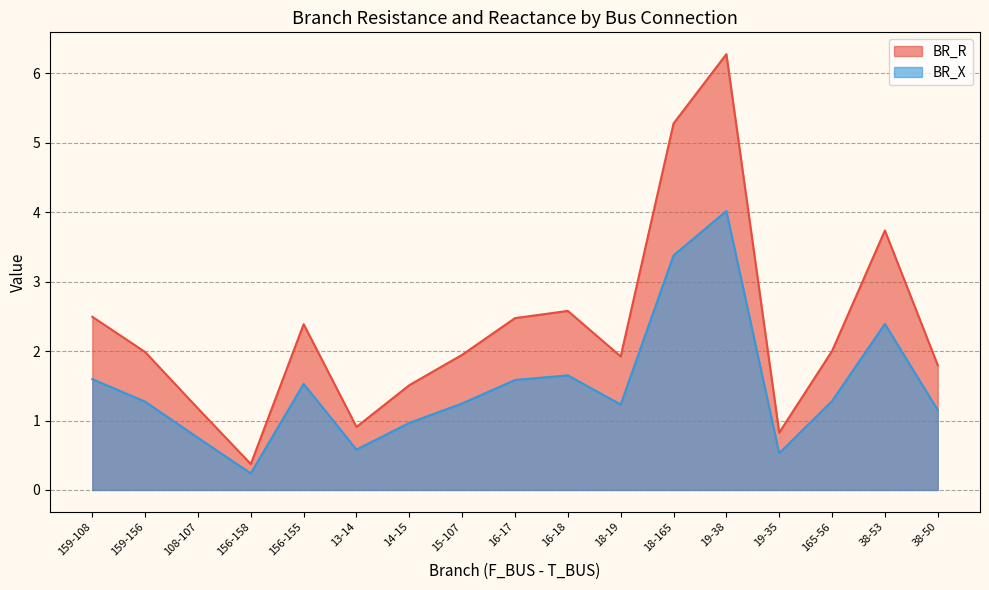

True or false: BR_X and BR_R intersect in this chart.

False